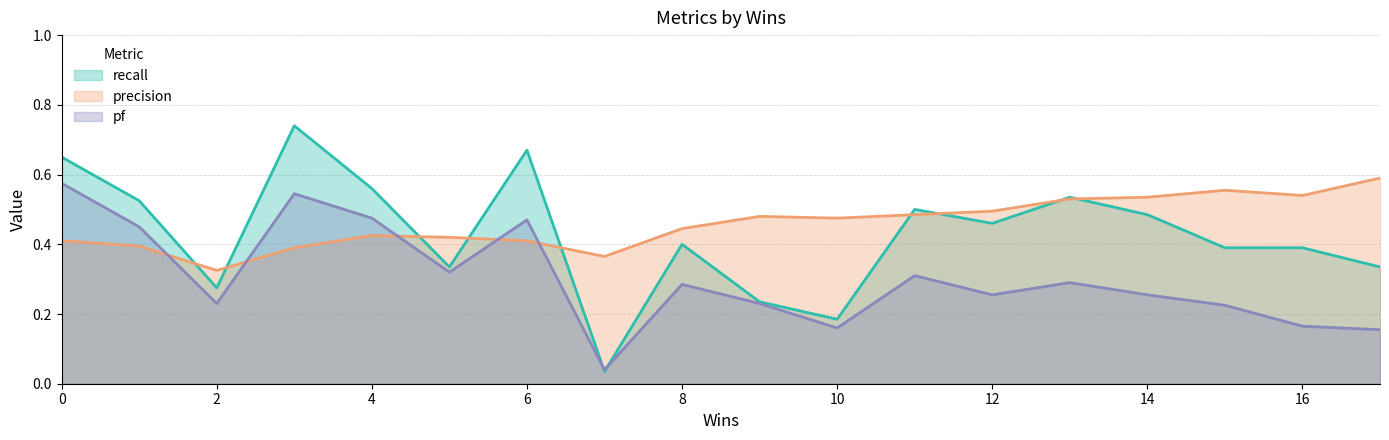

Which series has the widest spread of values?

recall